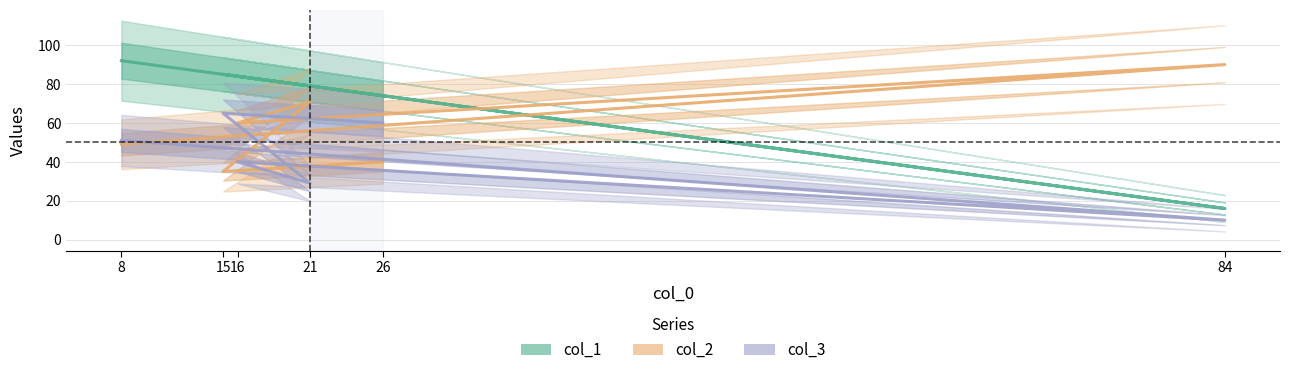

Reading left to right, list all the values displayed in this chart.

col_1: 92	16	84	79	85	74
col_2: 49	90	60	71	35	40
col_3: 51	10	40	29	65	60